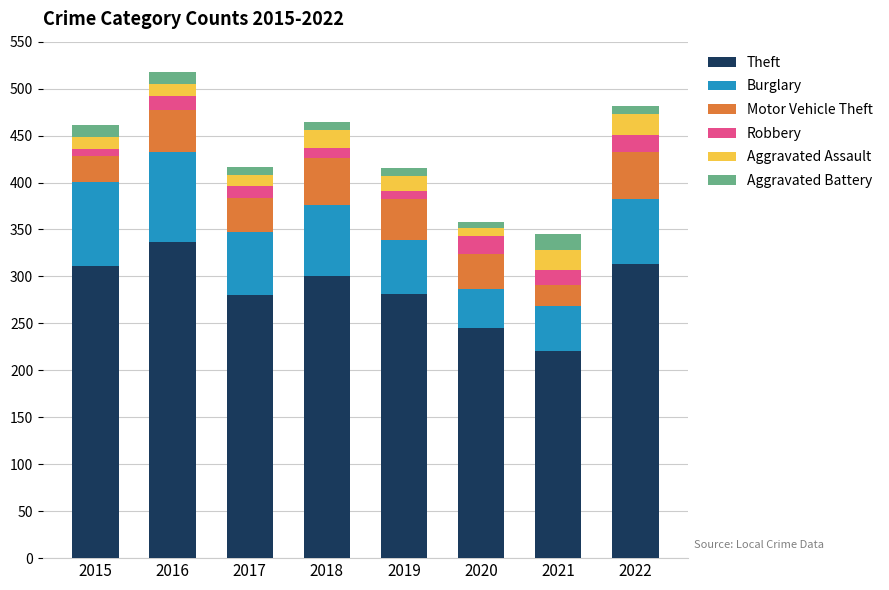

What is the minimum value for Theft?

221